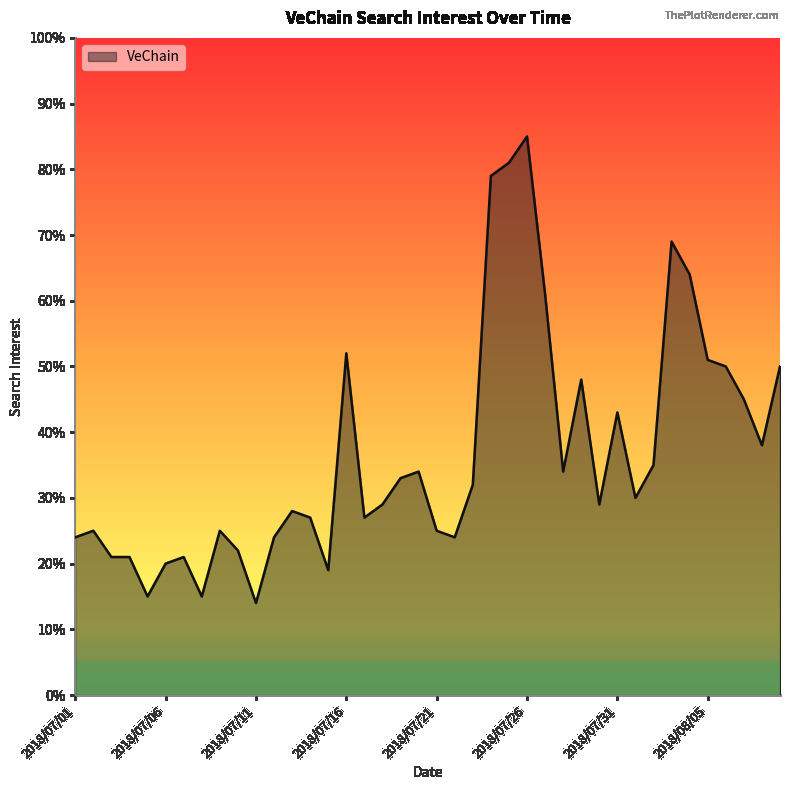

What is the greatest value displayed?

85